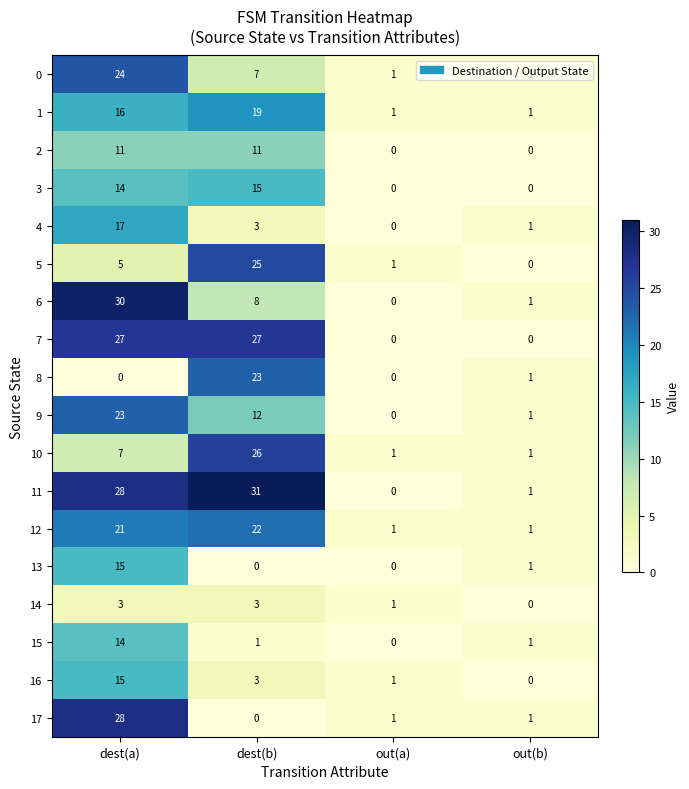

What is the total value across all series at out(a)?

8